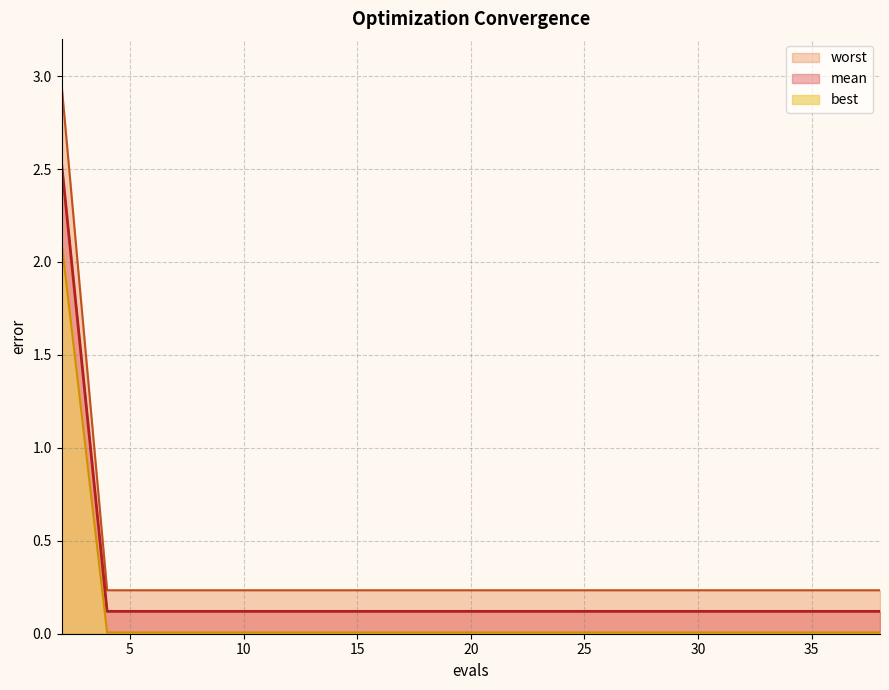

Between 14 and 18, which series saw the biggest shift?

mean